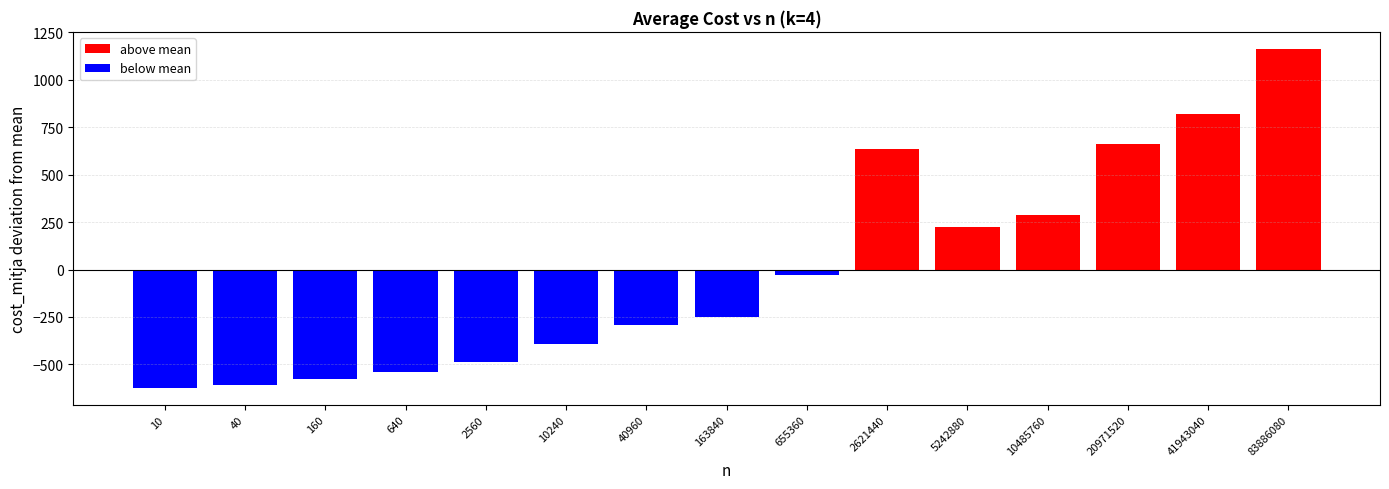

Rank the categories by value from highest to lowest.

83886080, 41943040, 20971520, 2621440, 10485760, 5242880, 655360, 163840, 40960, 10240, 2560, 640, 160, 40, 10